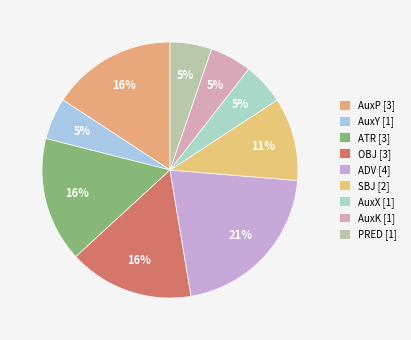

How many slices are in this pie chart?

9